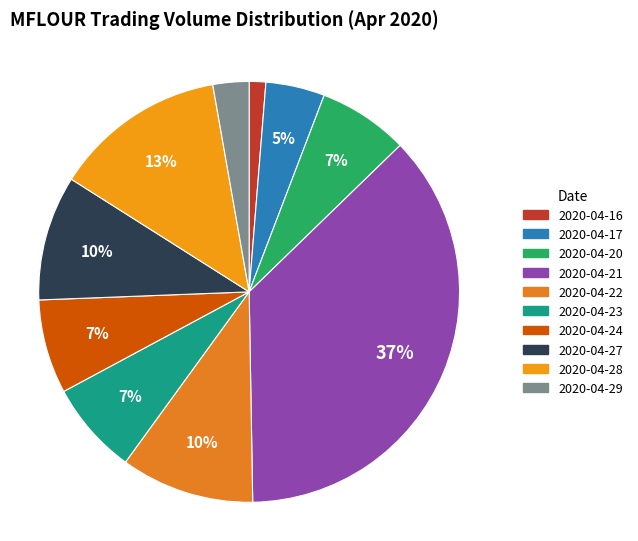

Does 2020-04-16 represent more than half of the total?

No